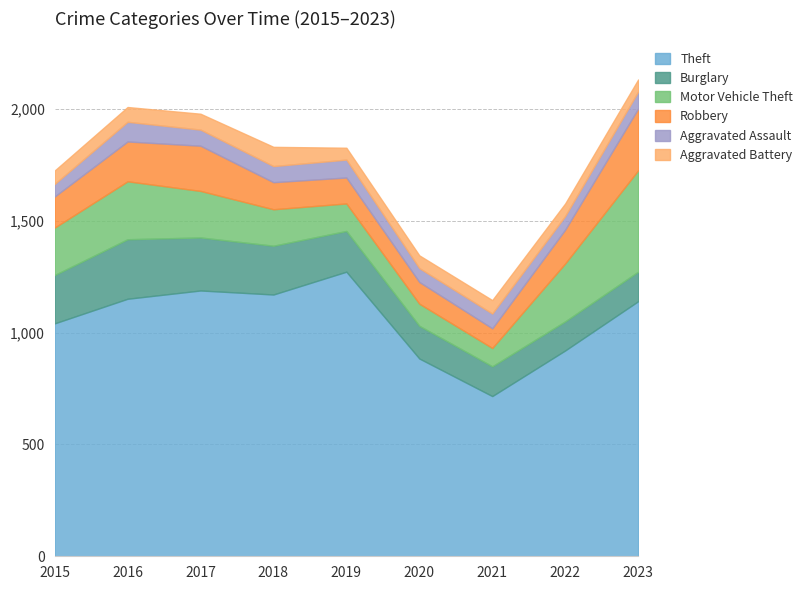

How many lines are shown in the chart?

6